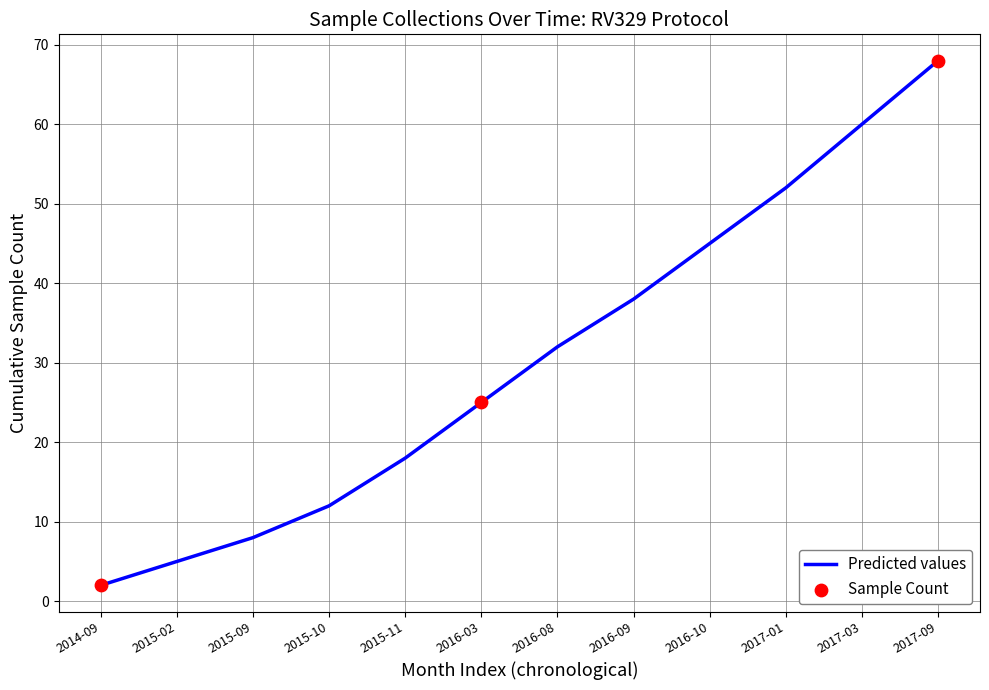

Approximately how many times larger is the value at 2015-10 compared to 2017-03?

0.2